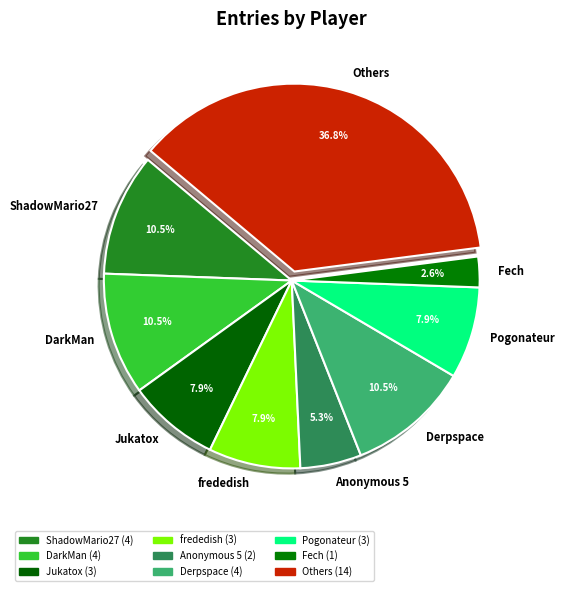

How many segments does this pie chart have?

9